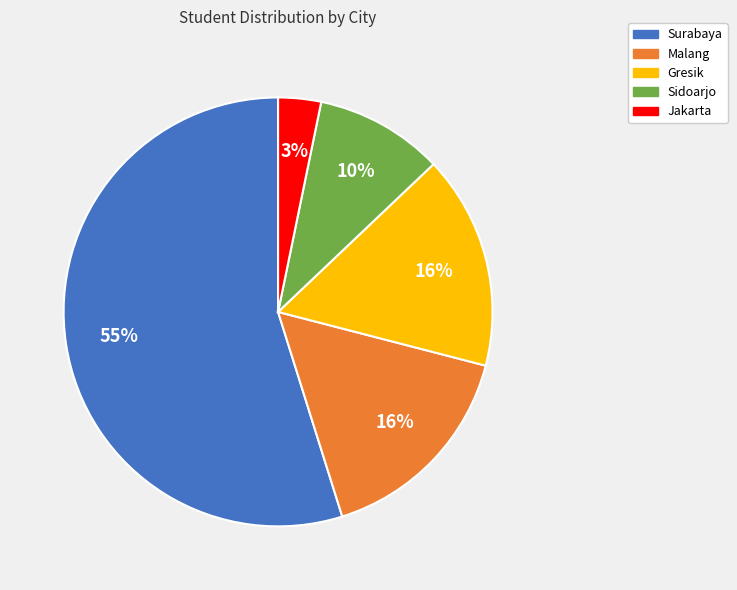

What is the largest slice in the pie chart?

Surabaya